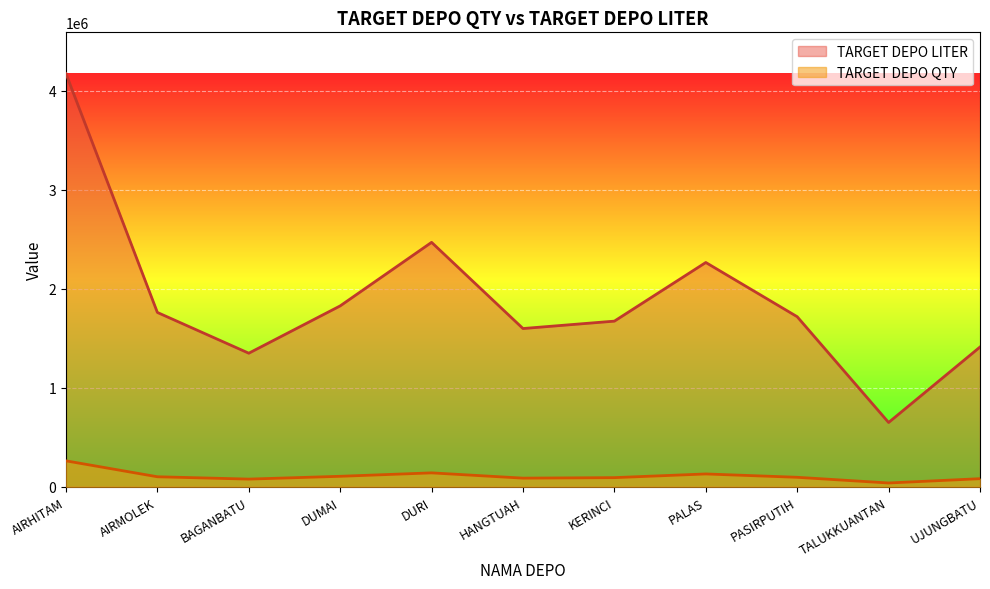

Which series changed the most between AIRHITAM and PASIRPUTIH?

TARGET DEPO LITER